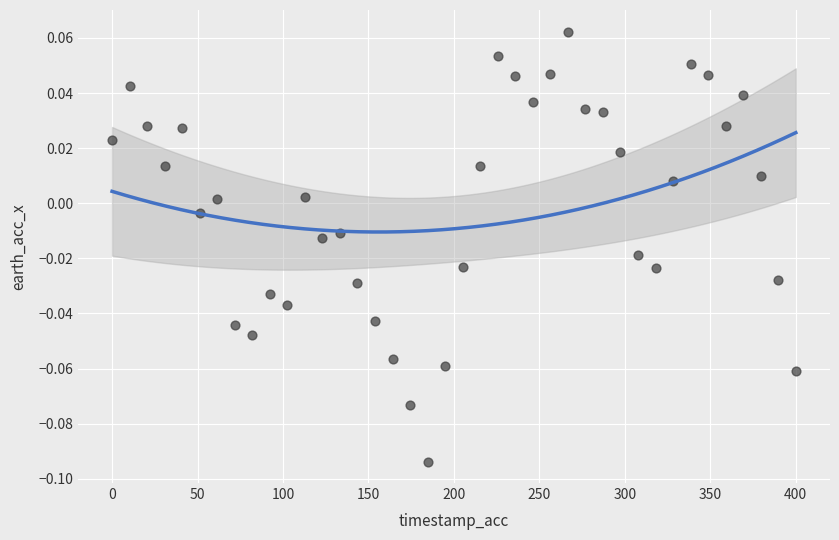

What is the range of X values (max minus min)?

400.0